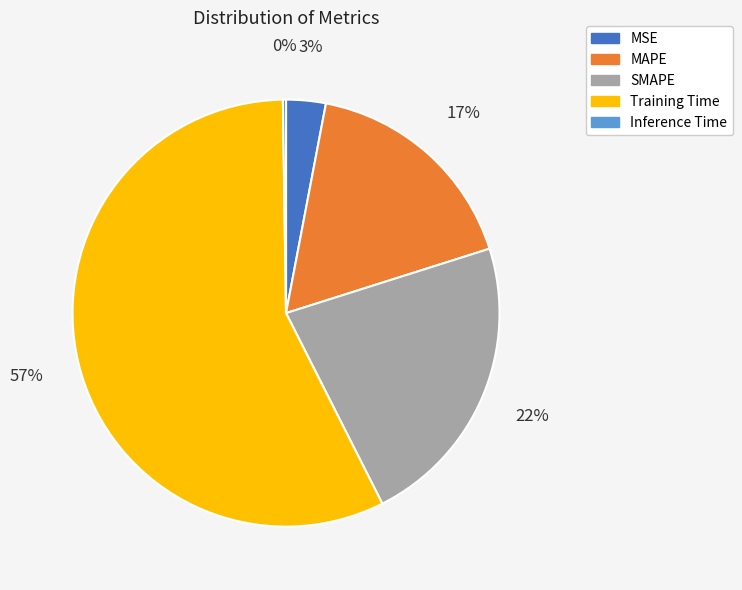

Which category has the biggest portion of the pie?

Training Time